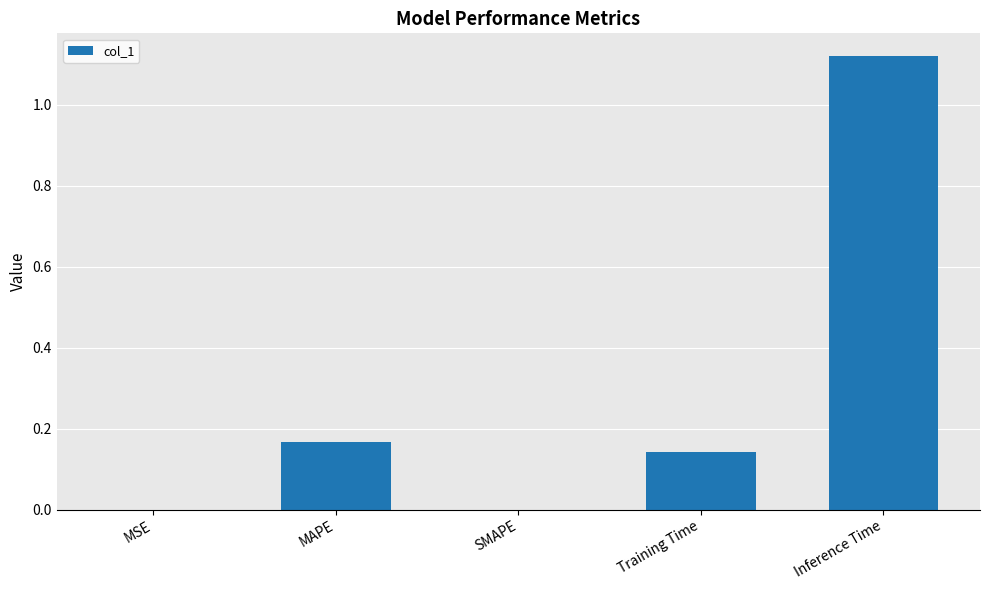

Is it true that the value at MAPE is 0.1?

False